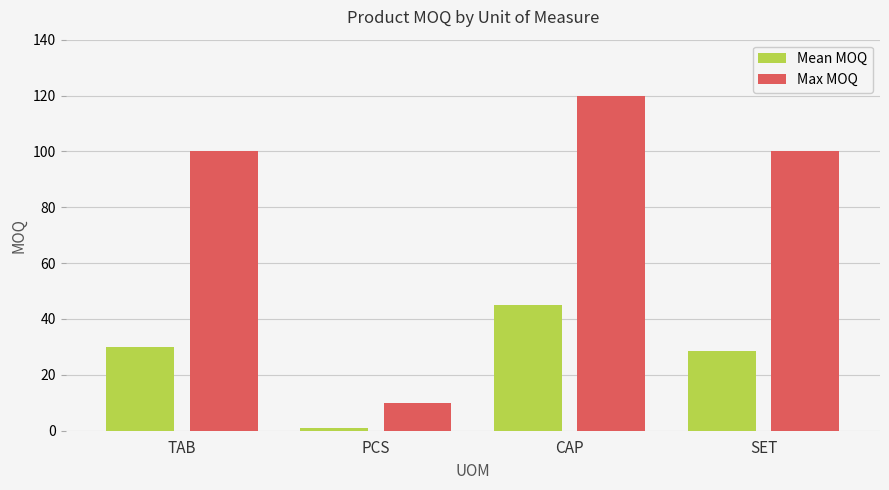

What is the greatest value displayed?

120.0